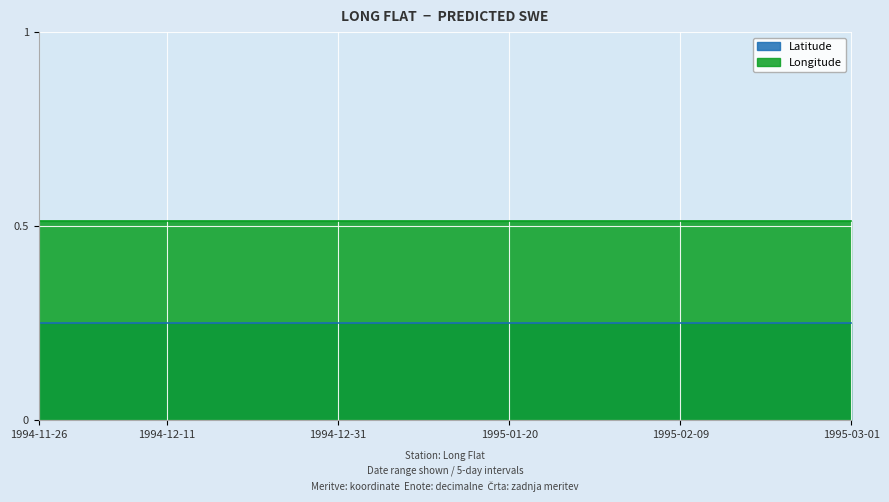

Rank the series by their average value, from highest to lowest.

Longitude, Latitude